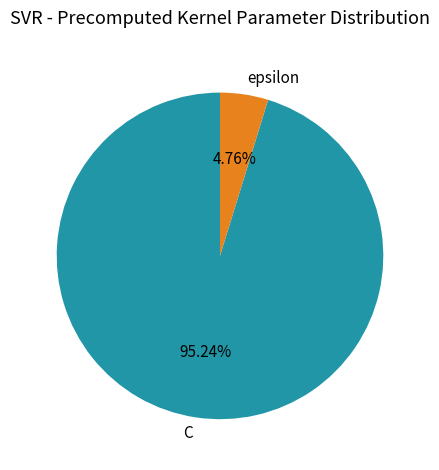

What is the ratio of the value at C to the value at epsilon?

20.0